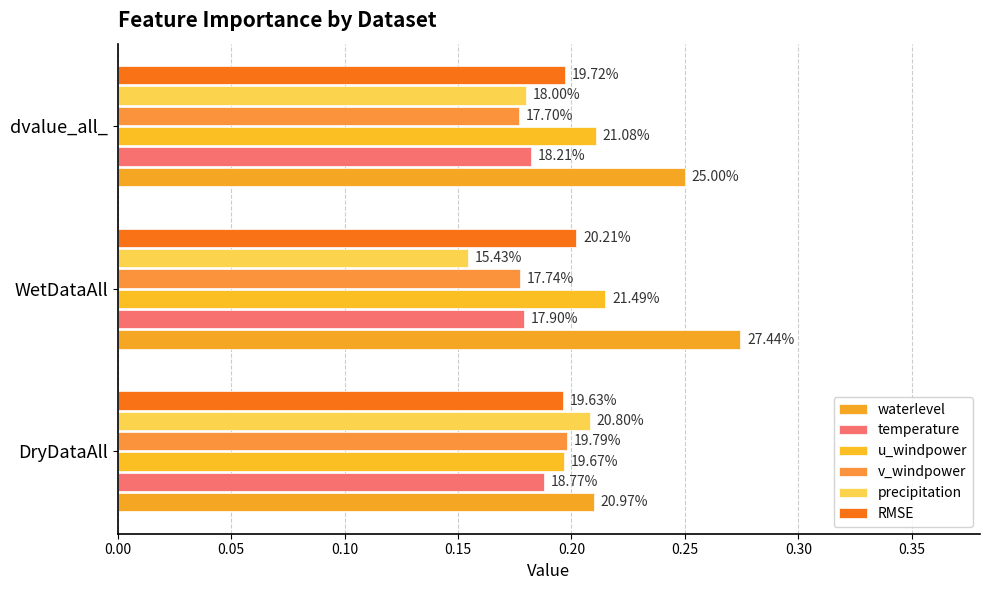

What is the sum of all precipitation values?

0.5